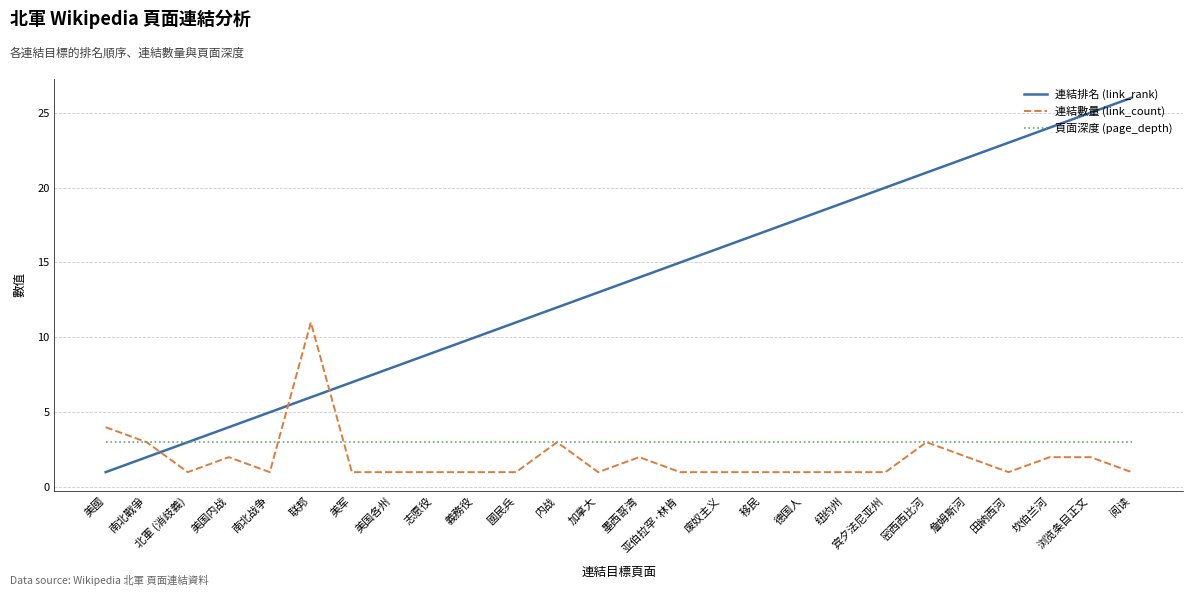

Is this an area chart (filled region under the line)?

No